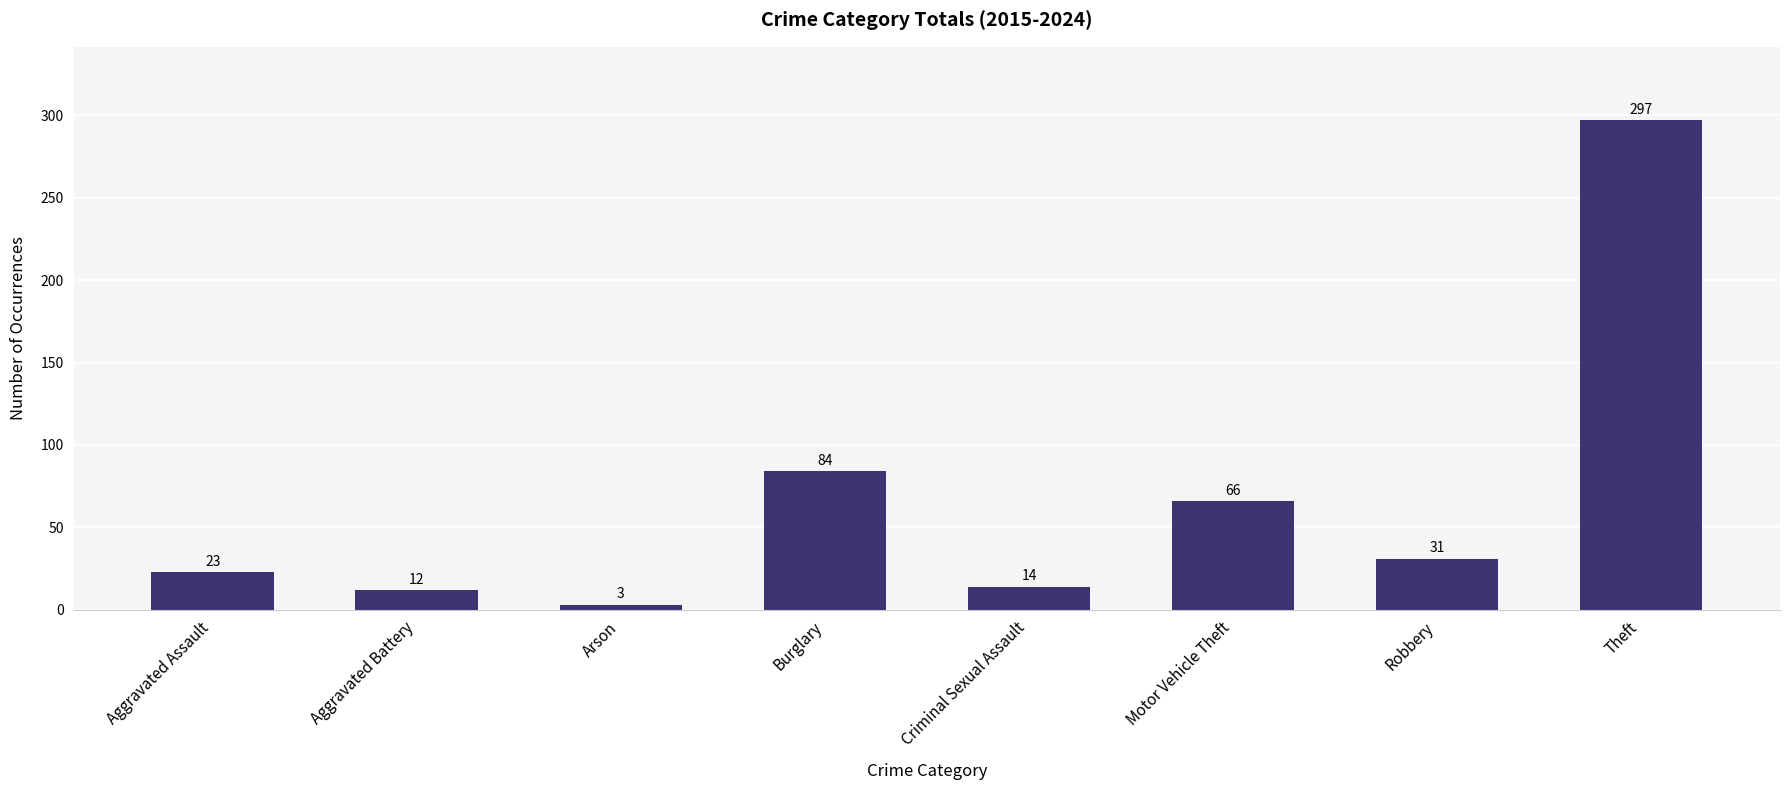

What is the maximum value shown in the chart?

297